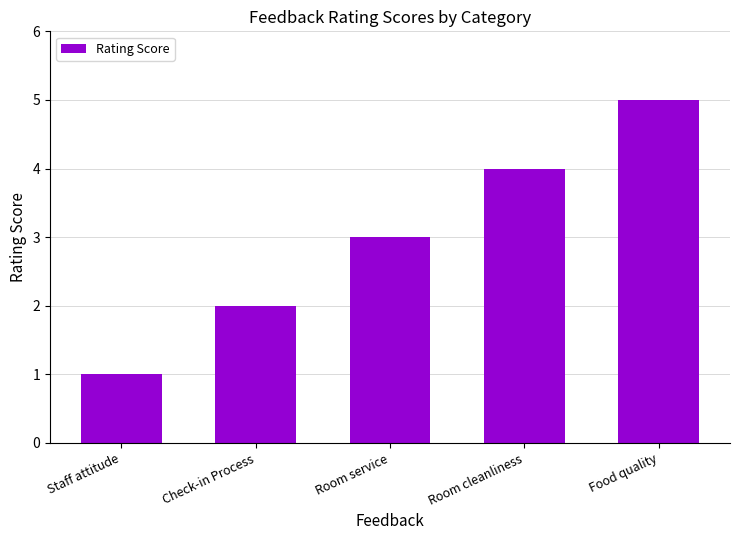

Count the number of data series in this chart.

1